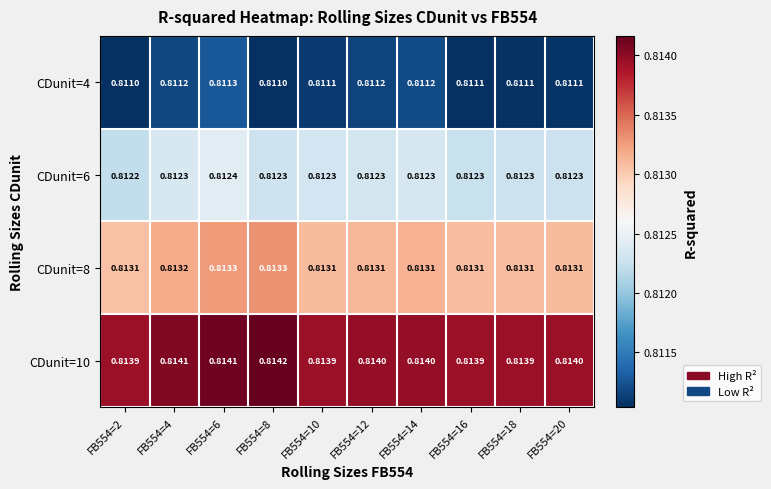

Is the value of CDunit=4 at FB554=10 greater than the value of CDunit=8 at FB554=8?

No